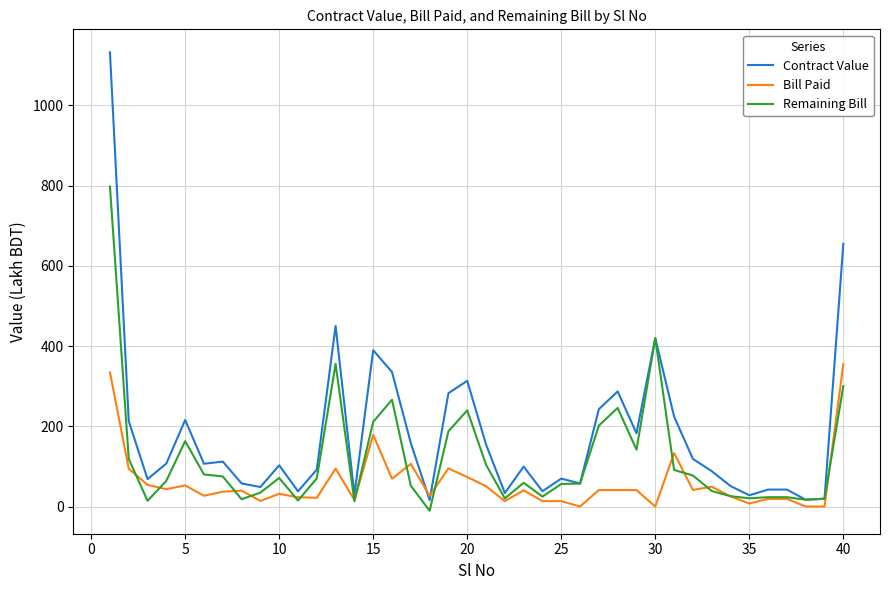

Rank the series by their average value, from lowest to highest.

Bill Paid, Remaining Bill, Contract Value